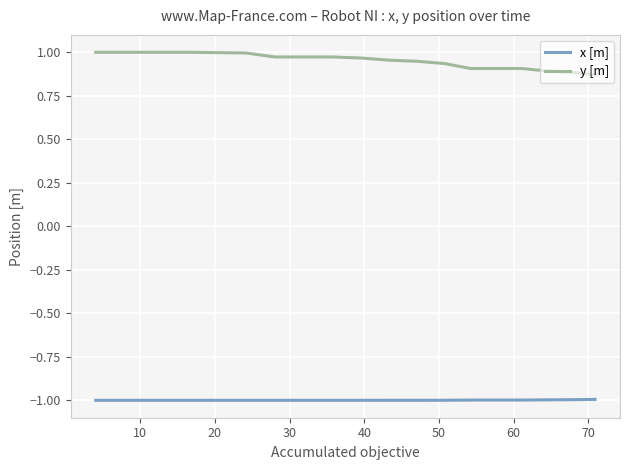

List the series in order of their overall mean, highest first.

y [m], x [m]